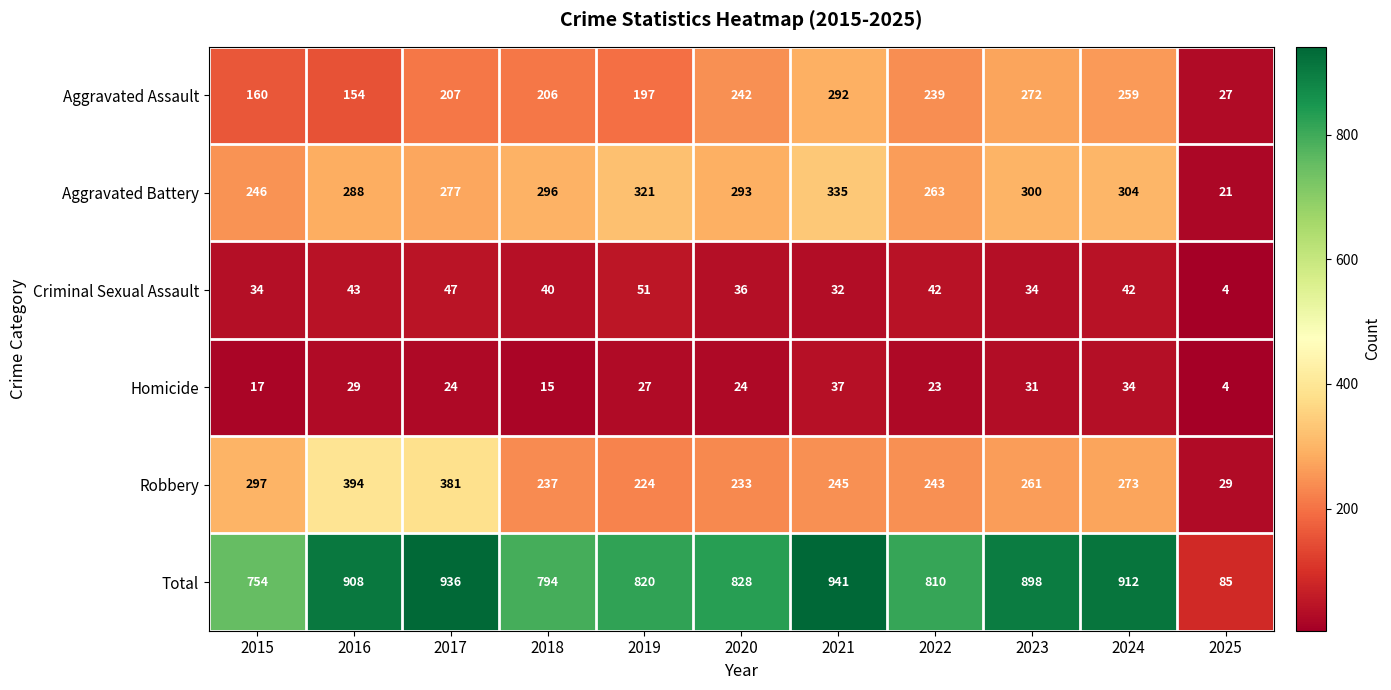

List the series in order of their peak value, lowest first.

Homicide, Criminal Sexual Assault, Aggravated Assault, Aggravated Battery, Robbery, Total